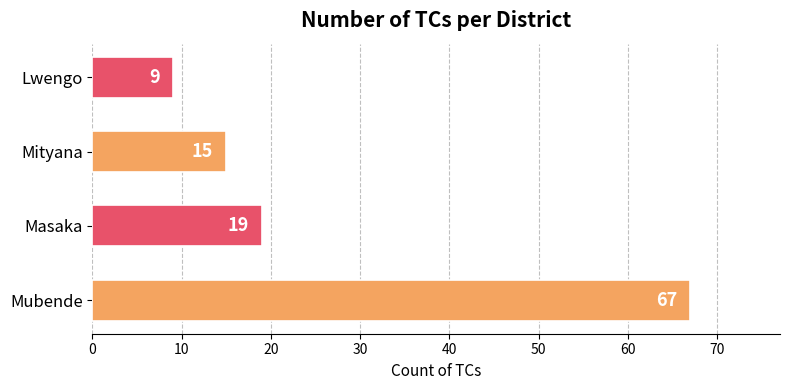

What is the average value?

28